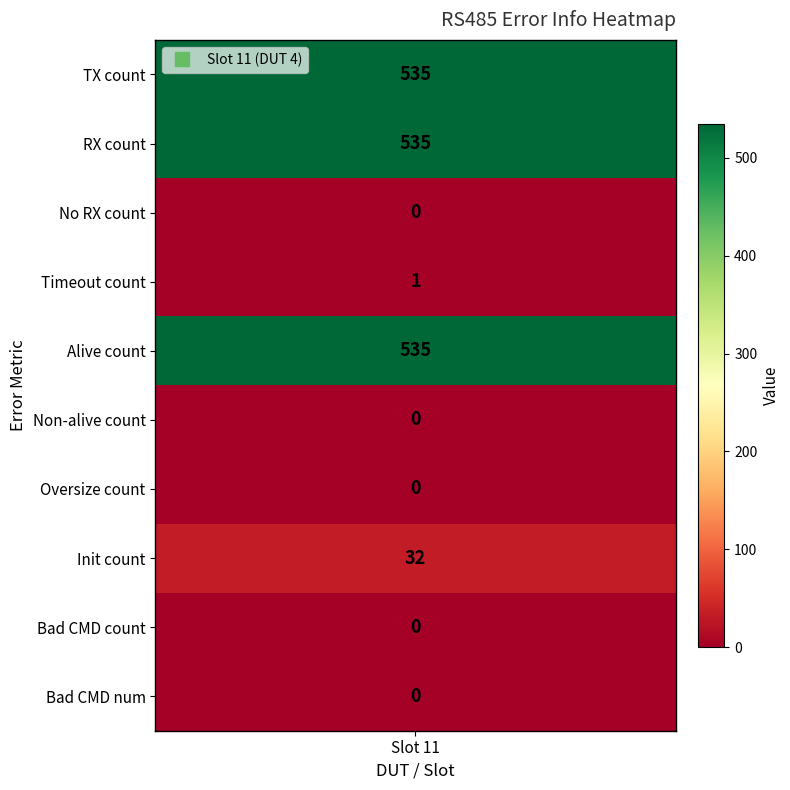

Reading left to right, what are all the values shown in this chart?

0=535	1=535	2=0	3=1	4=535	5=0	6=0	7=32	8=0	9=0